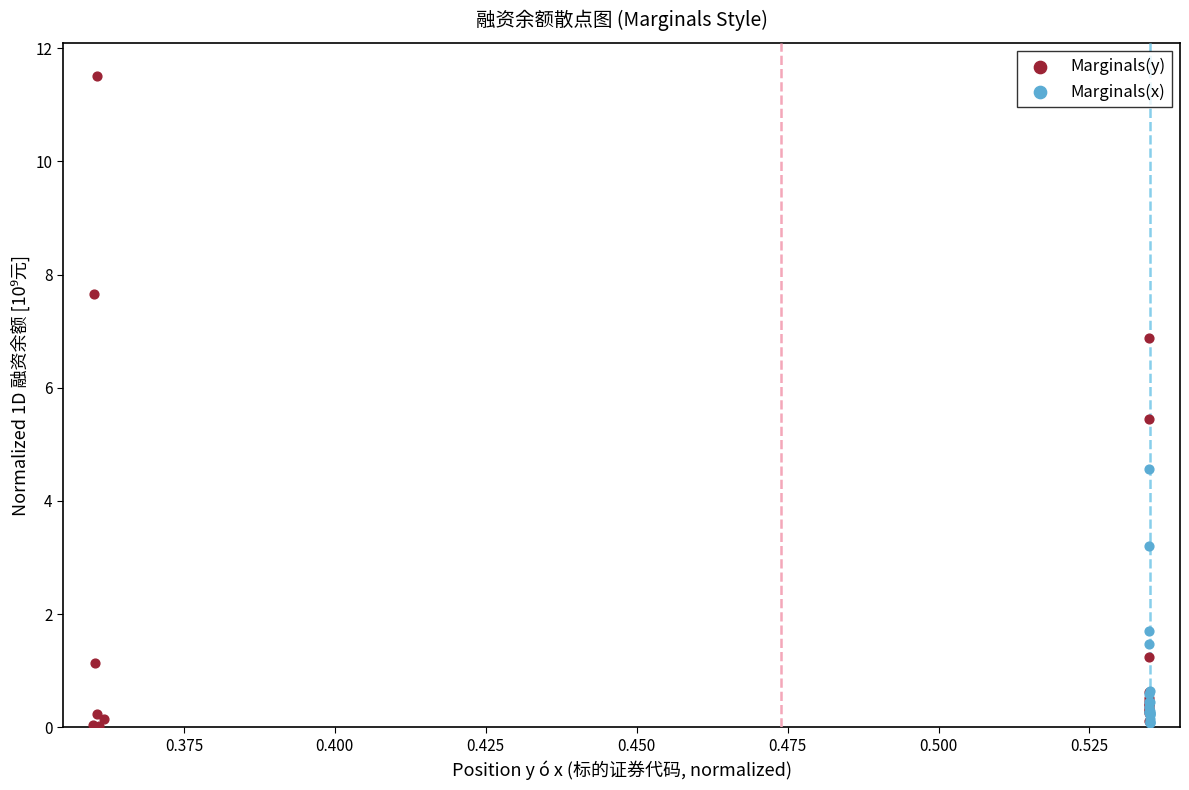

Which series reaches the maximum Y coordinate?

Marginals(y)